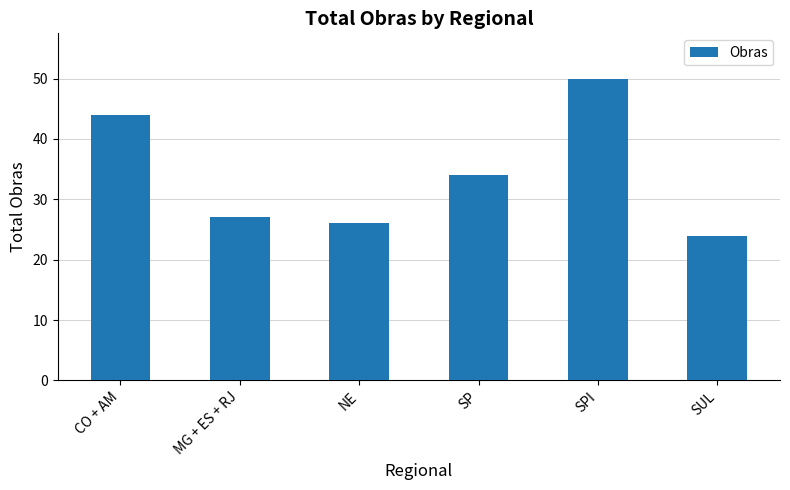

Count the number of data series in this chart.

1